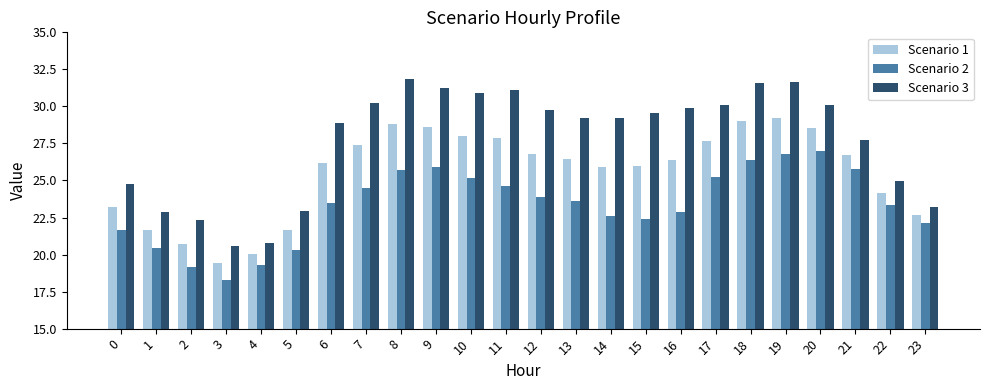

At which label is Scenario 3 closest to 26?

22